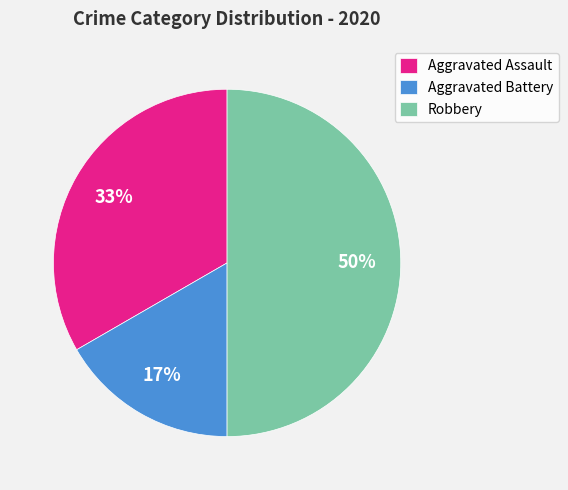

True or false: Aggravated Battery accounts for 8% of the total.

False